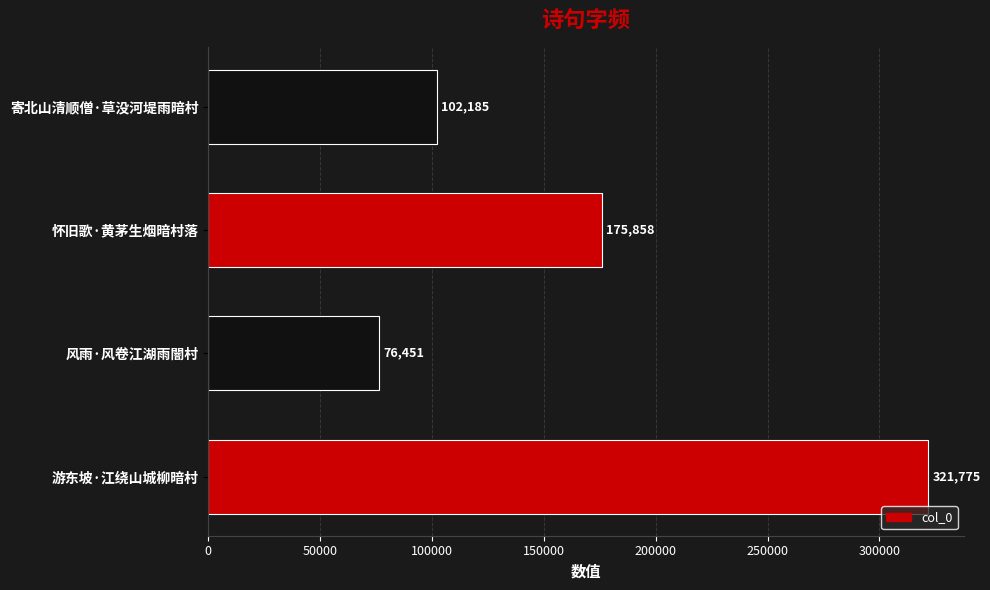

What is the difference between the maximum and minimum values?

245324